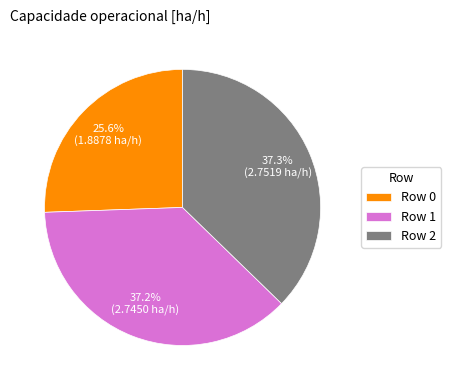

Does Row 2 account for over 50% of the chart?

No